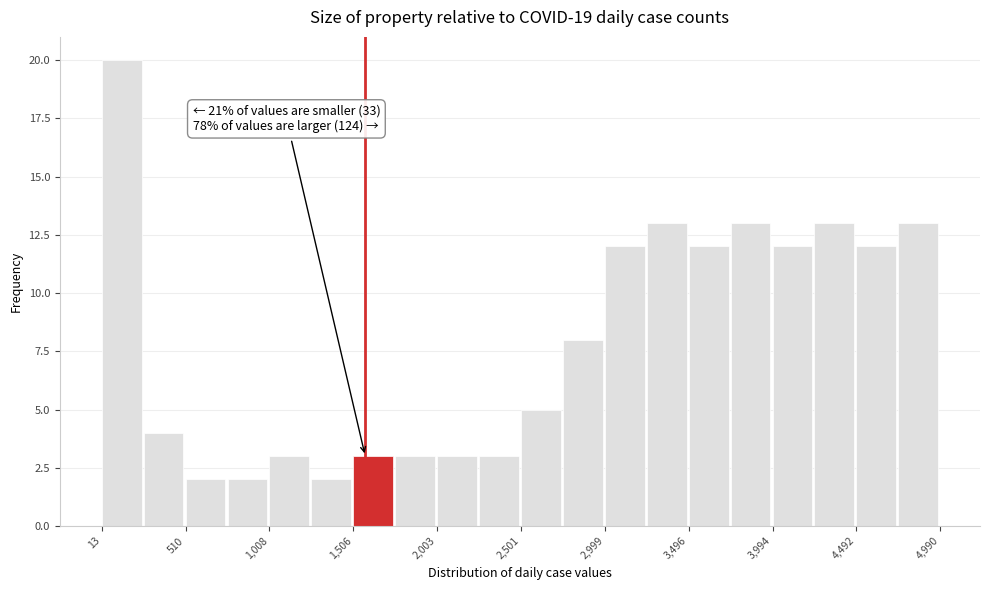

Over which range of the x-axis is the bar tallest?

0 to 250